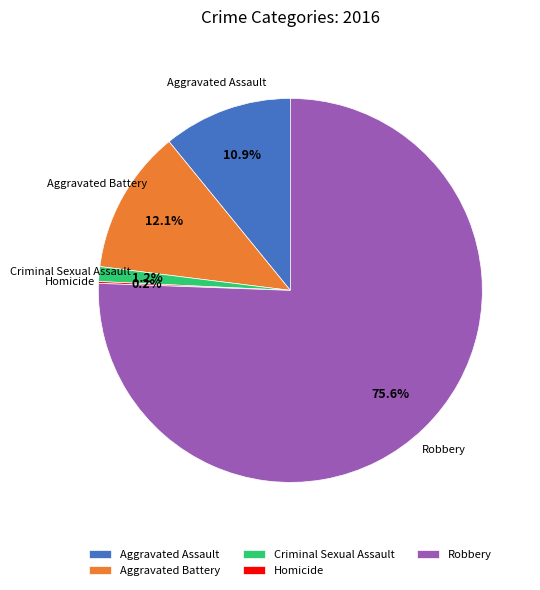

What percentage is the Aggravated Assault slice, to the nearest percent?

11%